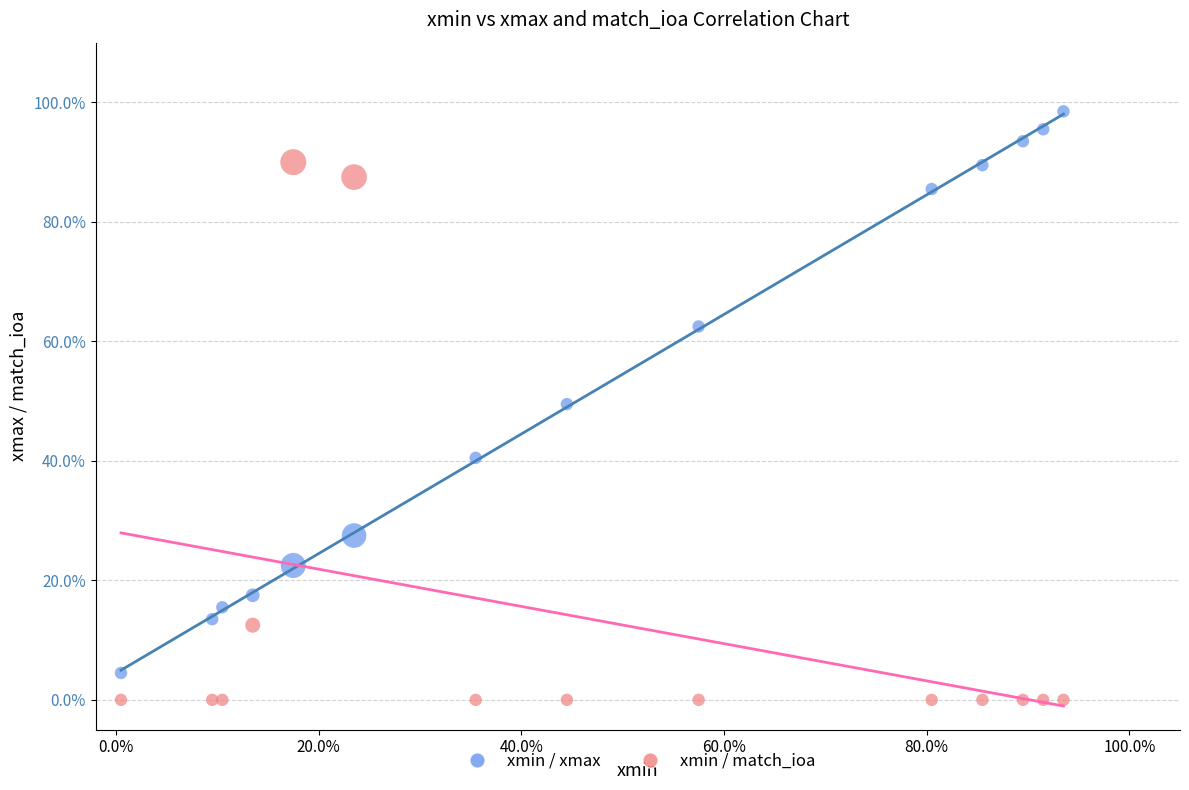

Which series has the largest Y range (max minus min)?

xmin / xmax